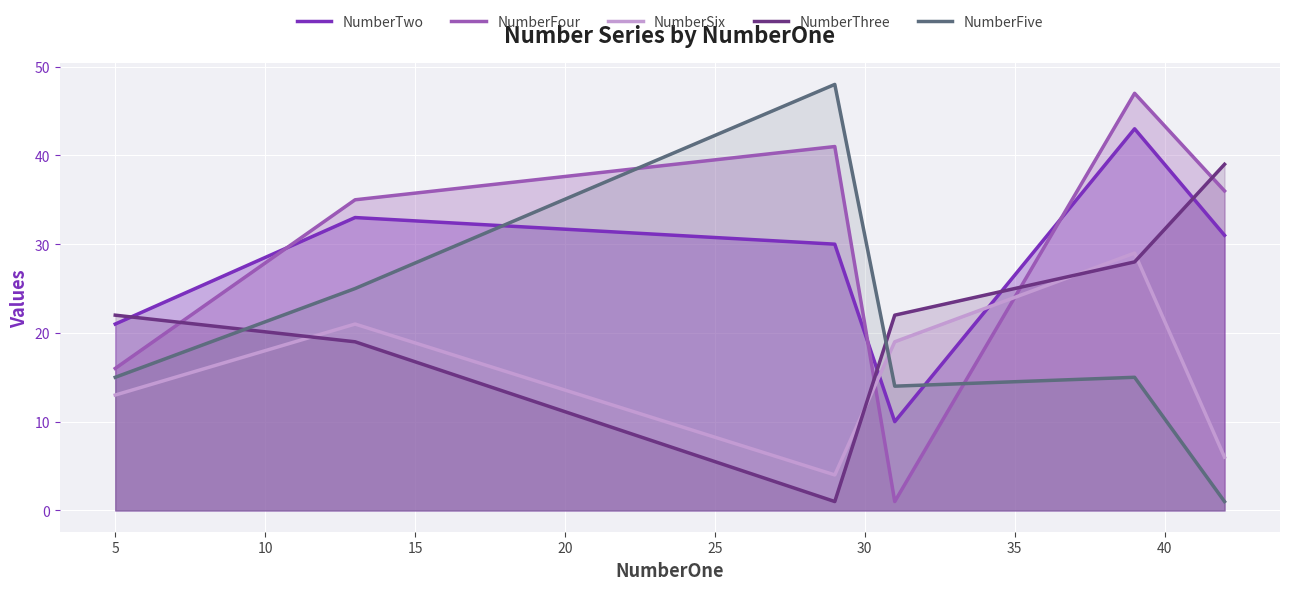

Which series has the widest spread of values?

NumberFive